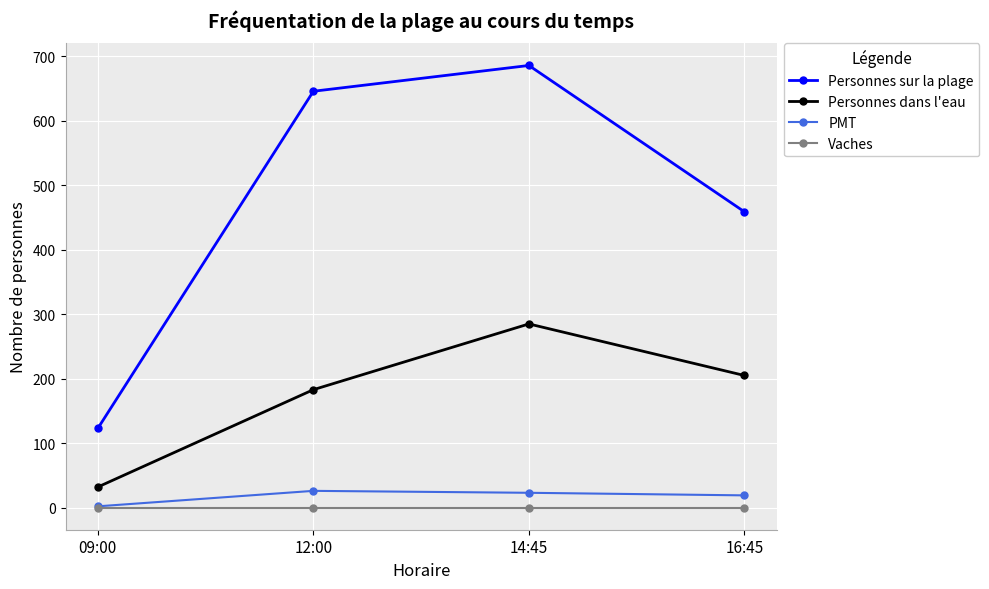

What is the total value across all series at 16:45?

683